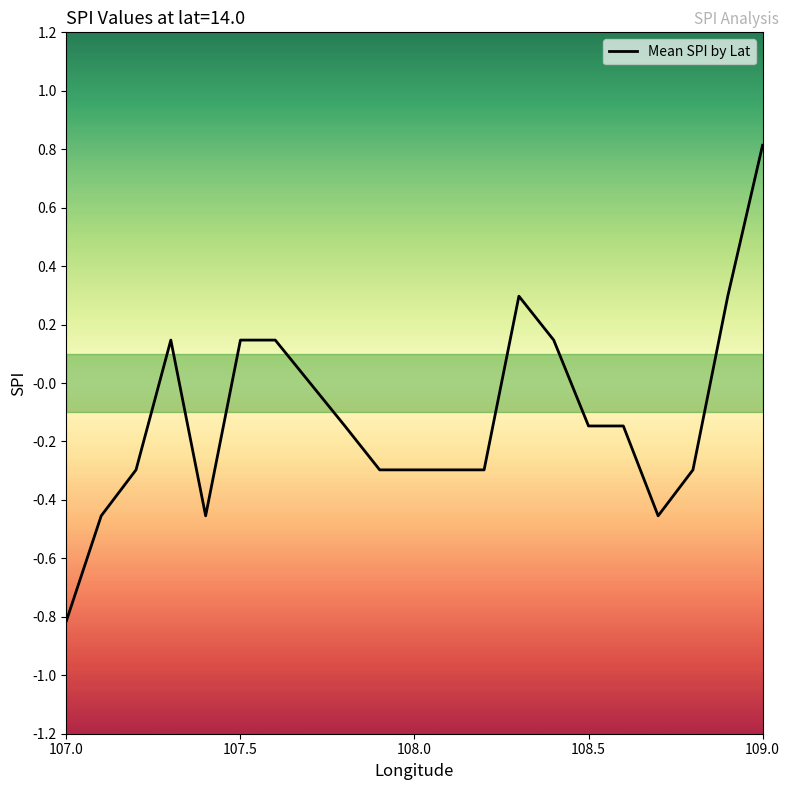

What is the difference between the maximum and minimum values?

1.6